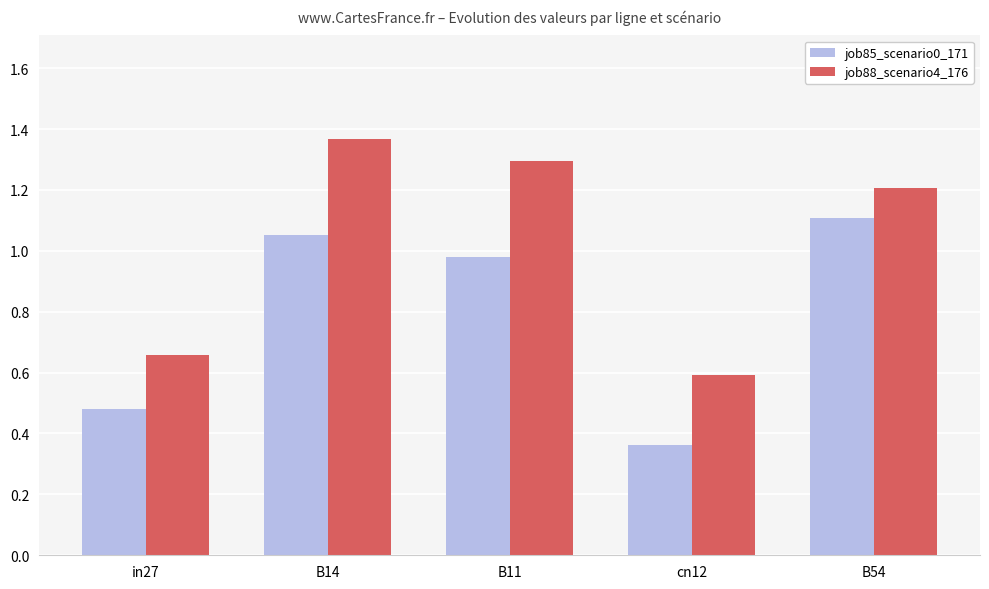

What are all the series names shown in the legend?

job85_scenario0_171, job88_scenario4_176